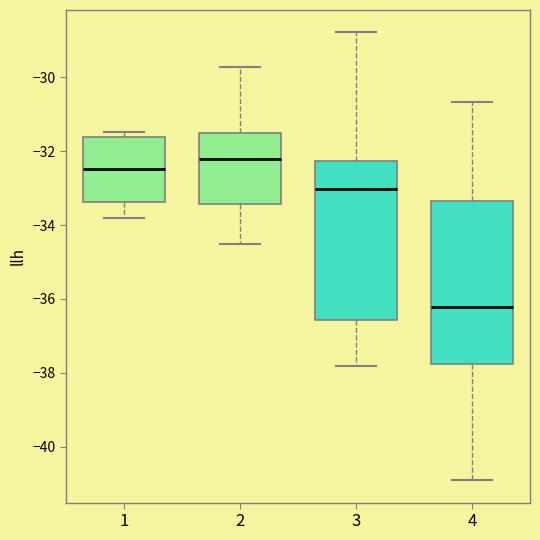

Reading left to right, transcribe this box plot: for each box, give where its median line is, the range the box spans, and where its two whiskers end, as read against the y-axis. The values are not printed on the chart, so give them approximately, as read against the axis.

1: median -32.4, box -33.4 to -31.6, whiskers -33.8 to -31.4
2: median -32.2, box -33.4 to -31.6, whiskers -34.6 to -29.8
3: median -33.0, box -36.6 to -32.2, whiskers -37.8 to -28.8
4: median -36.2, box -37.8 to -33.4, whiskers -41.0 to -30.6